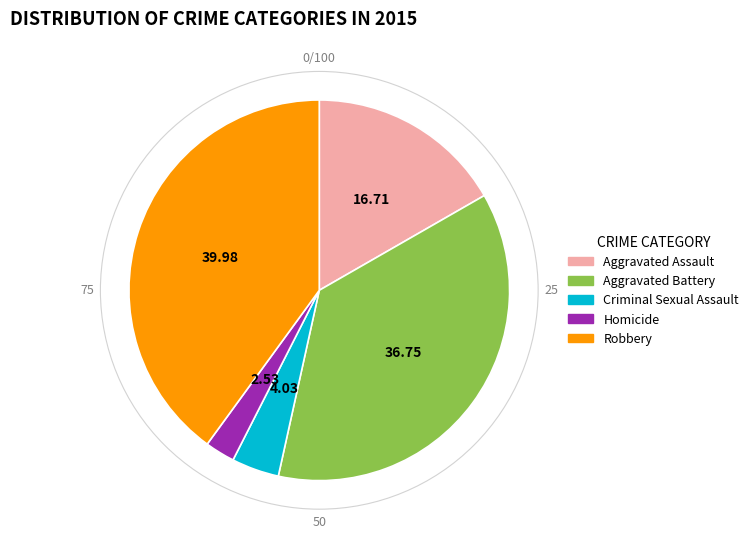

Rank the categories by value from lowest to highest.

Homicide, Criminal Sexual Assault, Aggravated Assault, Aggravated Battery, Robbery